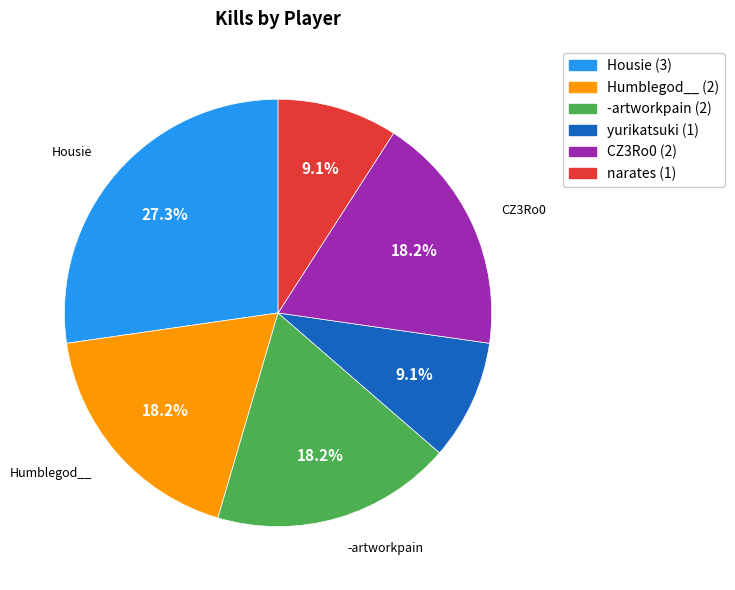

Is there a majority slice in this chart?

No